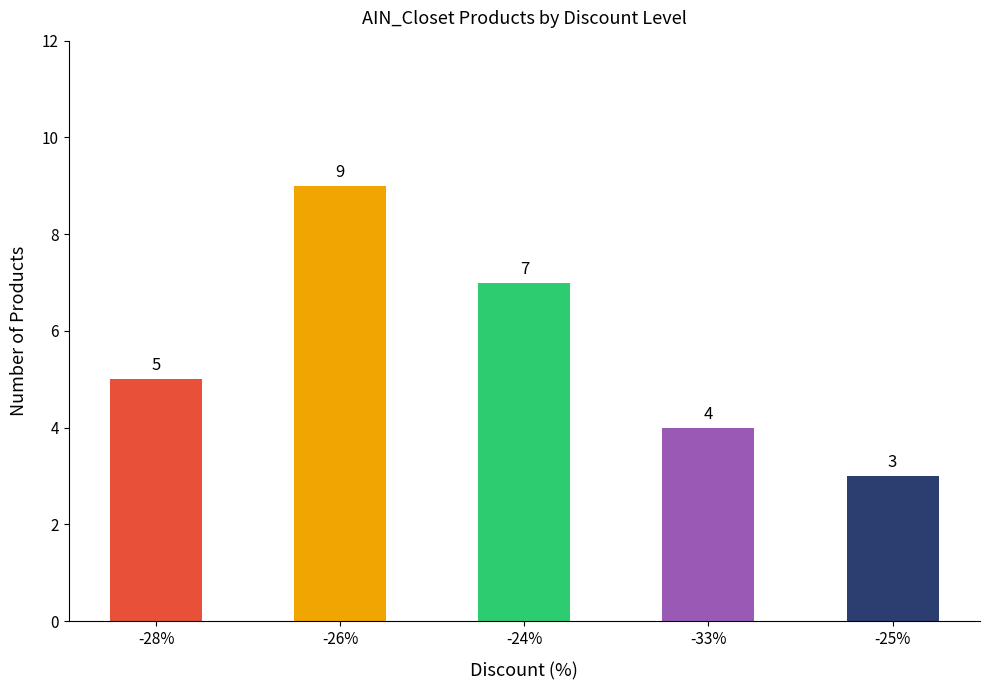

Is it true that the value at -26% is 9?

True